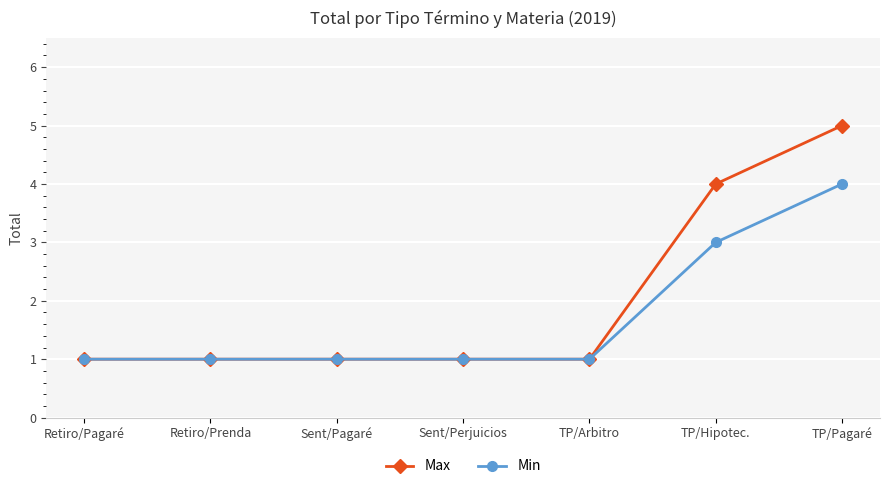

What is the total value across all series at Sent/Pagaré?

2